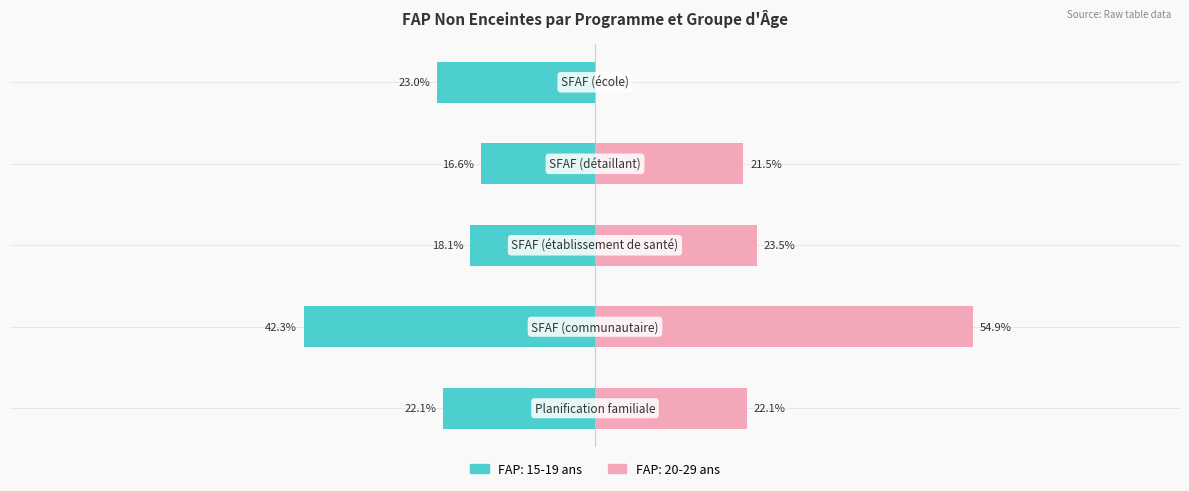

Reading right to left, what are all the values shown in this chart?

FAP: 15-19 ans: SFAF (école)=-0.2	SFAF (détaillant)=-0.2	SFAF (établissement de santé)=-0.2	SFAF (communautaire)=-0.4	Planification familiale=-0.2
FAP: 20-29 ans: SFAF (école)=0.0	SFAF (détaillant)=0.2	SFAF (établissement de santé)=0.2	SFAF (communautaire)=0.5	Planification familiale=0.2